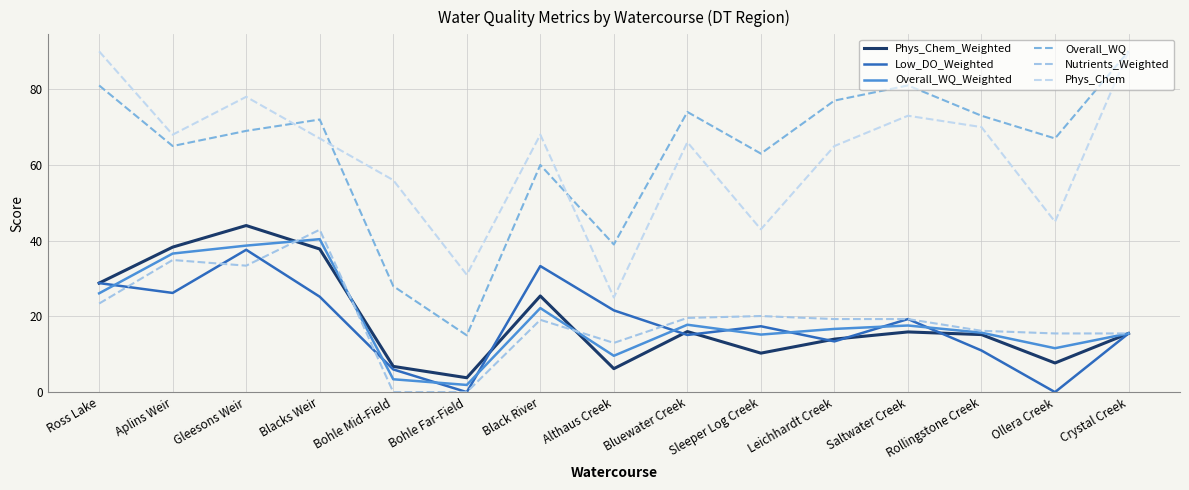

Which series has the largest total across all categories?

Overall_WQ